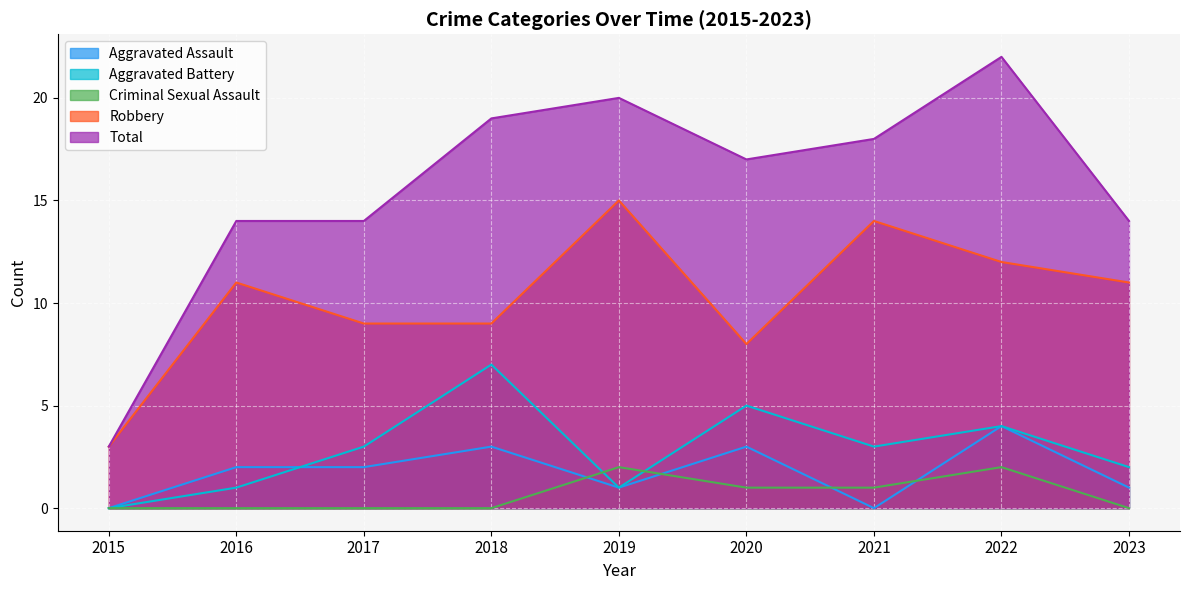

The value of Aggravated Assault at 2022 is 4. True or false?

True